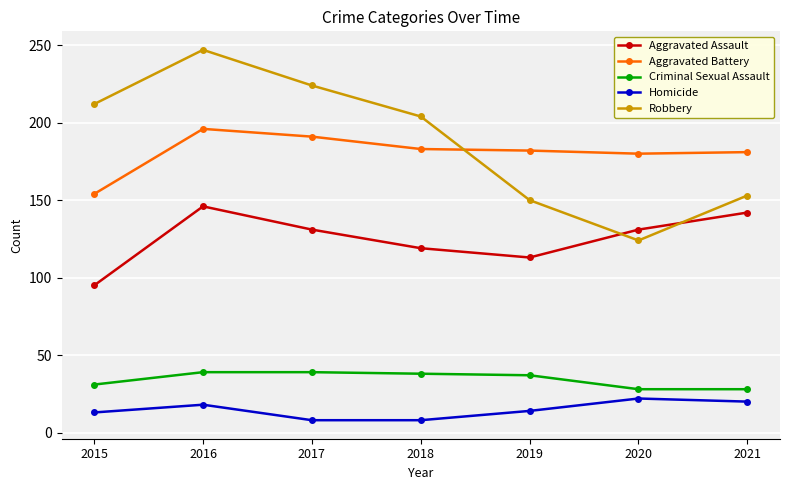

How many lines are shown in the chart?

5